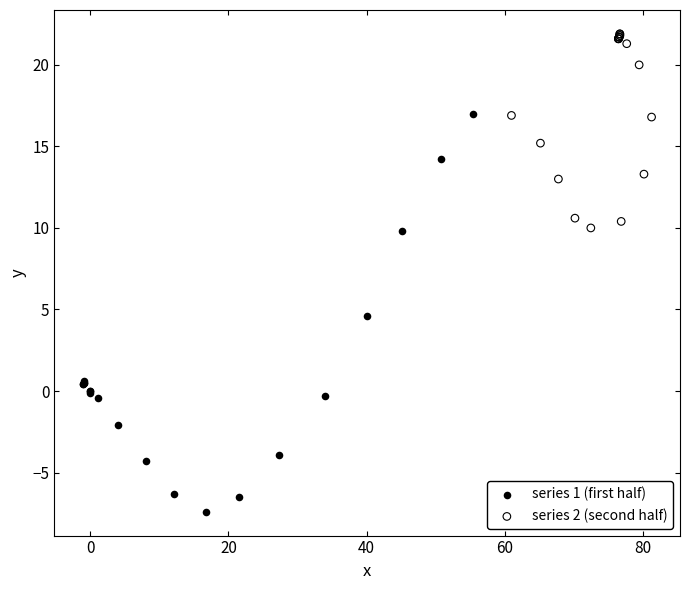

Which series has the widest spread of Y values?

series 1 (first half)